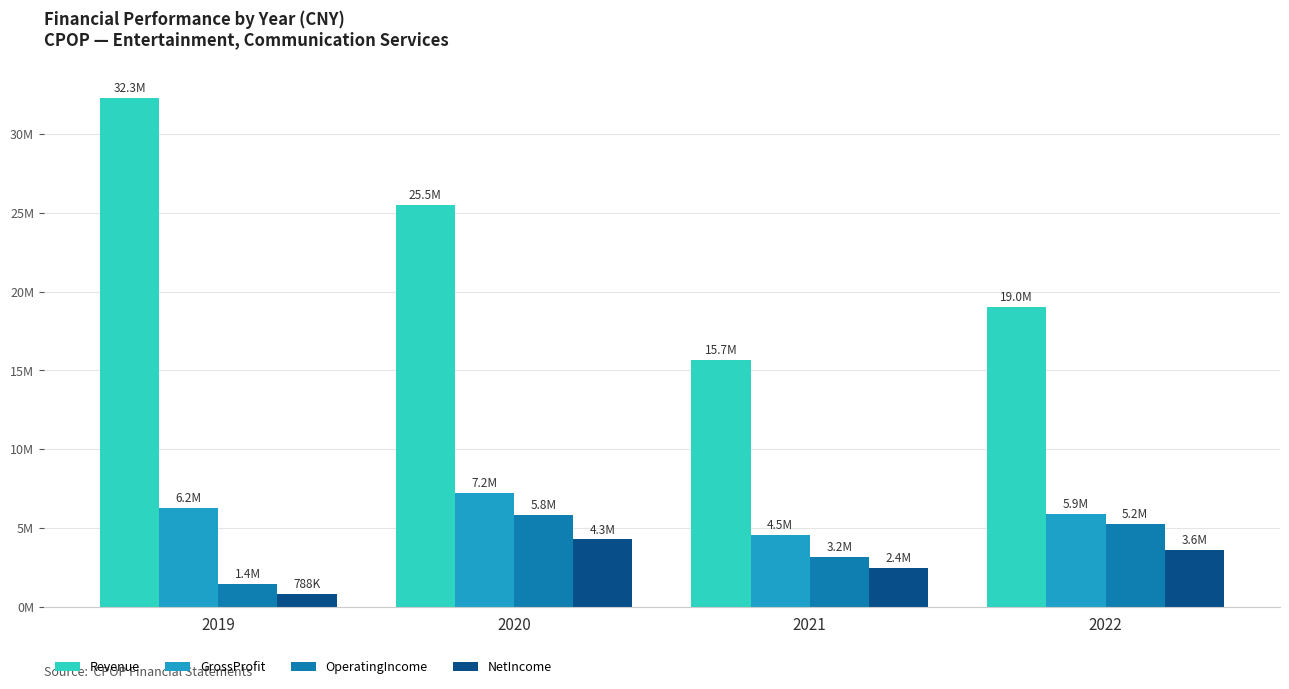

What are all the series names shown in the legend?

Revenue, GrossProfit, OperatingIncome, NetIncome